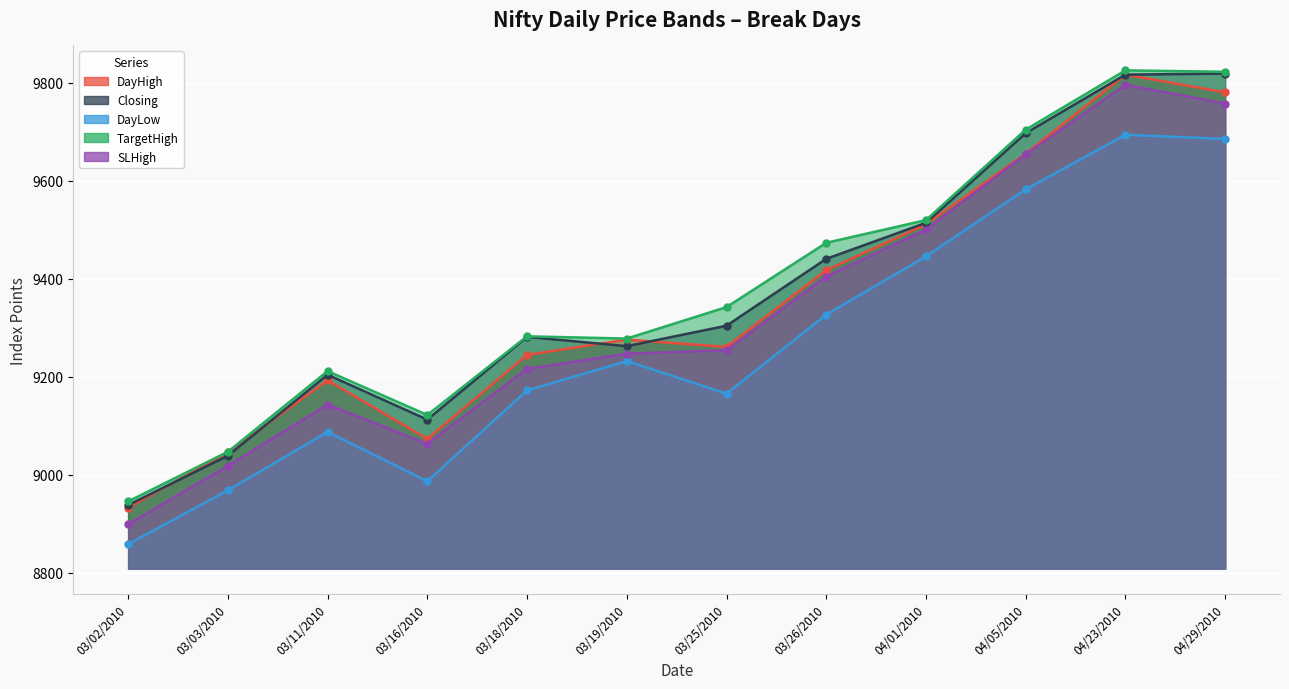

What is the total value across all series at 03/19/2010?

46294.8